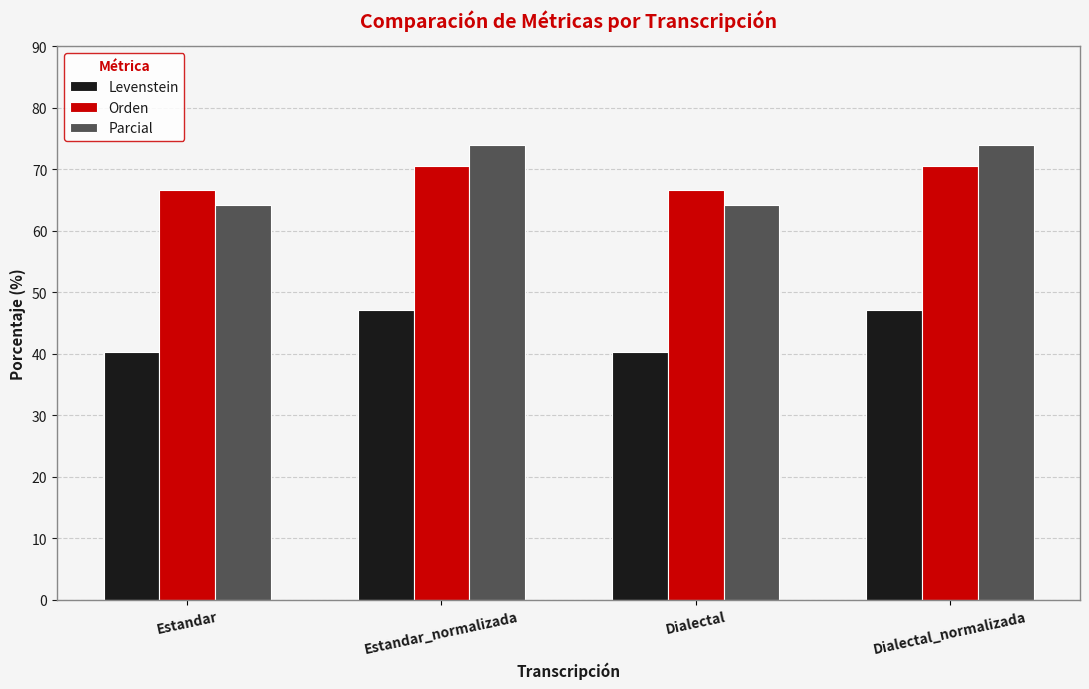

What is the greatest value displayed?

73.9